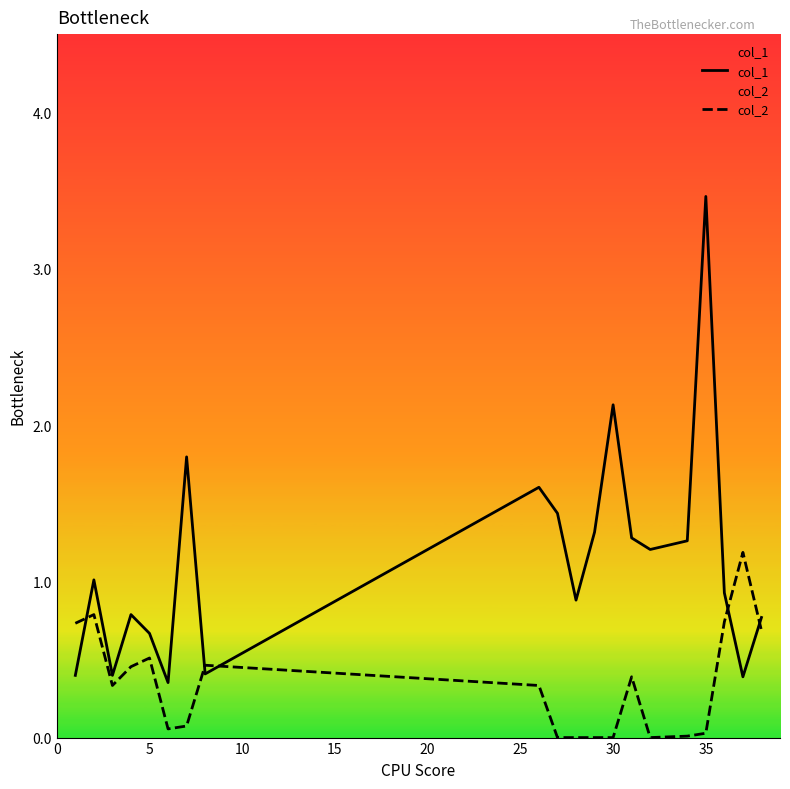

Which series has the largest range (max minus min)?

col_1